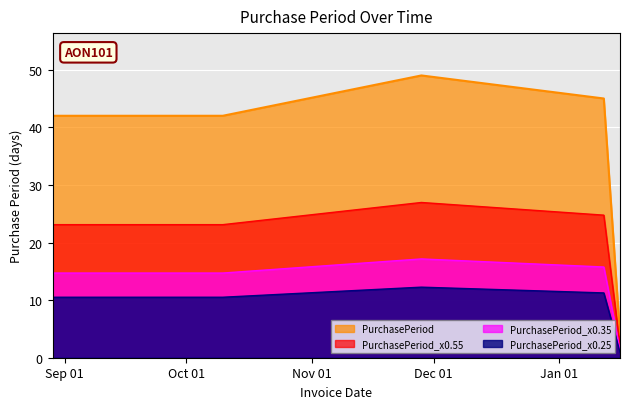

Reading right to left, what are all the values shown in this chart?

4	45	49	42	42